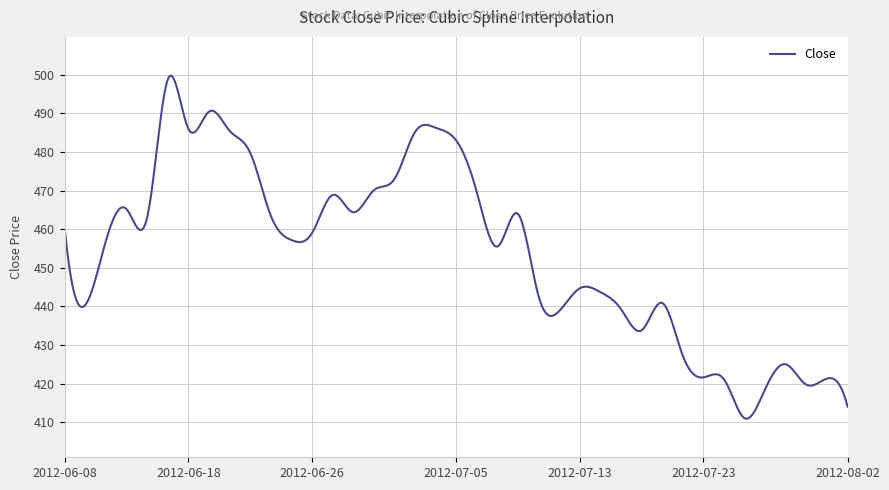

What is the maximum value shown in the chart?

499.8